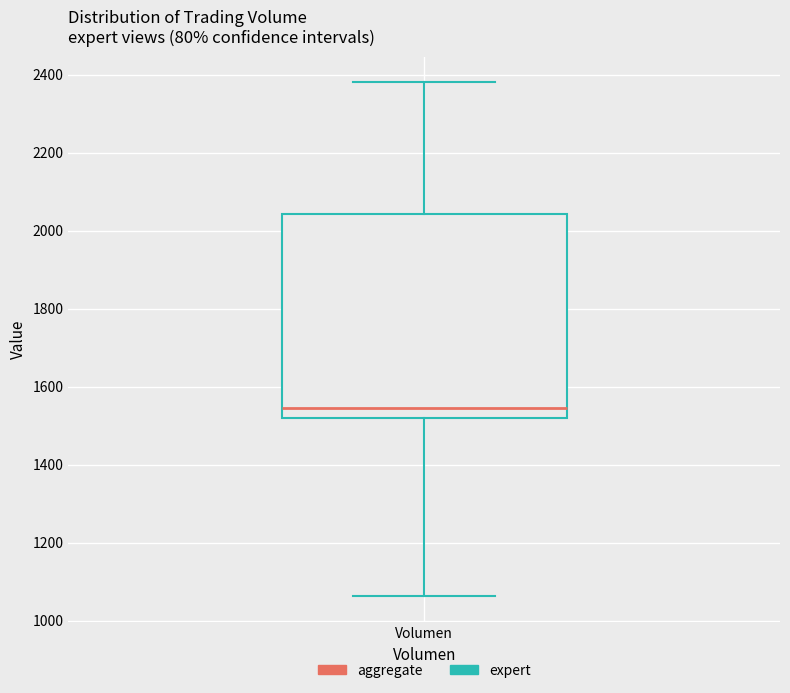

Where does the lower whisker of the box for Volumen end on the y-axis? The values are not printed on the chart, so give them approximately, as read against the axis.

1060